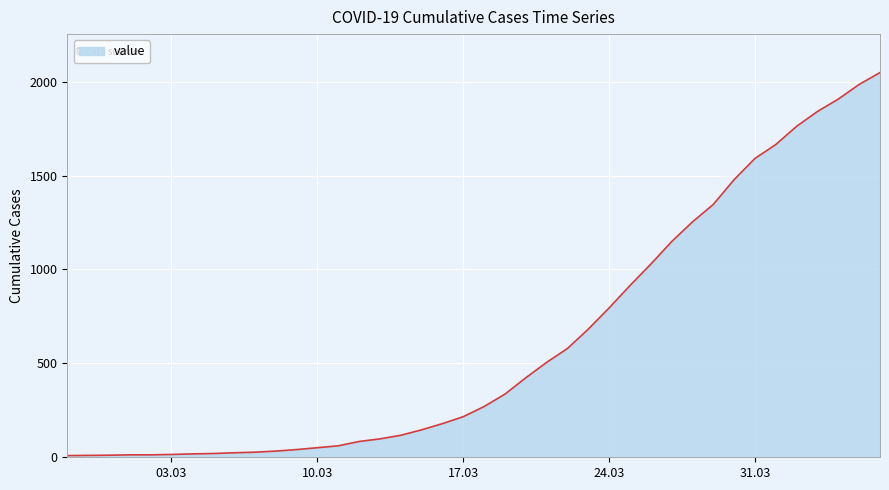

What is the maximum value shown in the chart?

2048